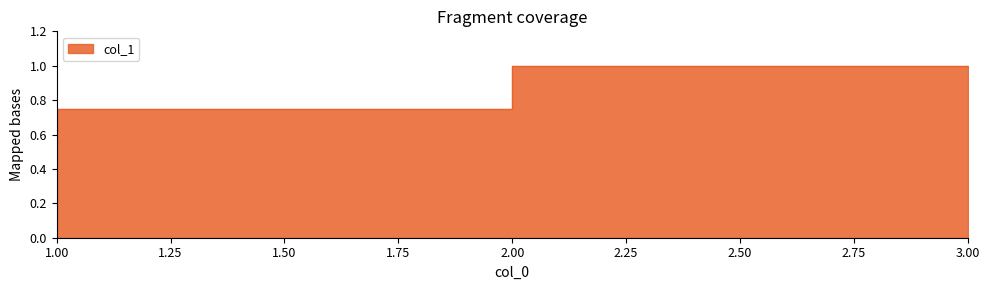

What is the greatest value displayed?

1.0